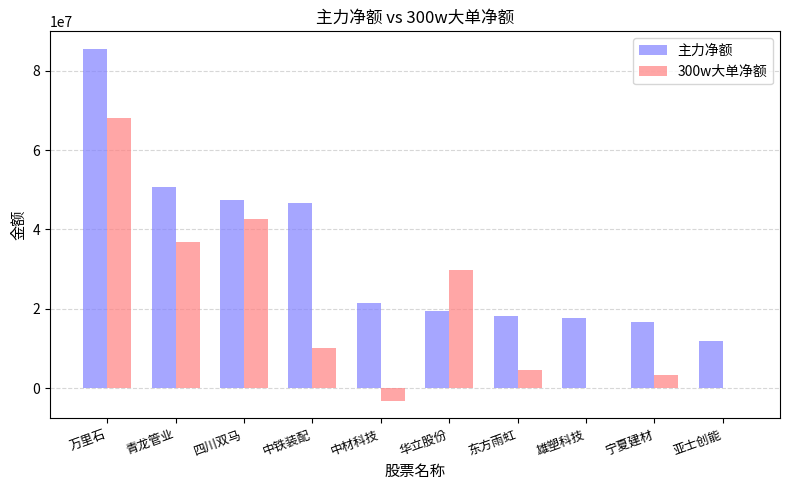

What is the sum of the 300w大单净额 values at 雄塑科技 and 中铁装配?

10100466